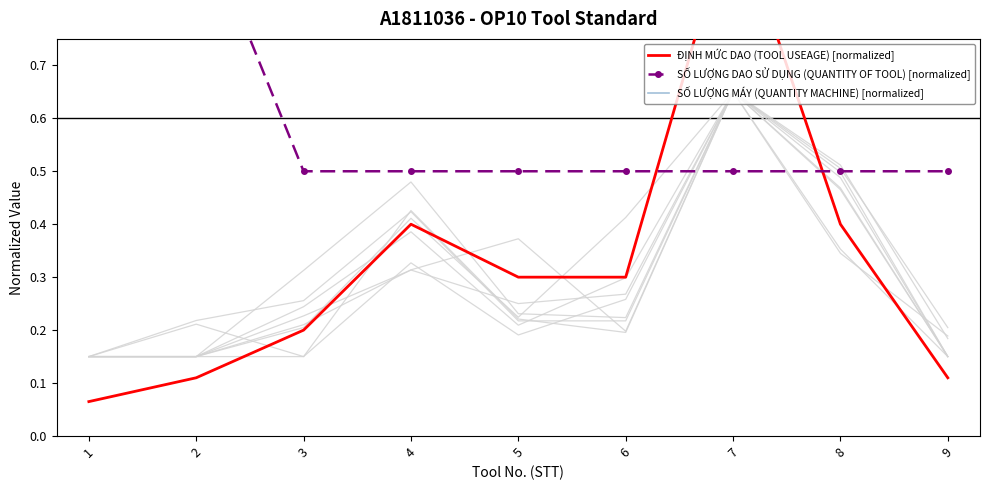

At how many categories does at least one series exceed 0?

9